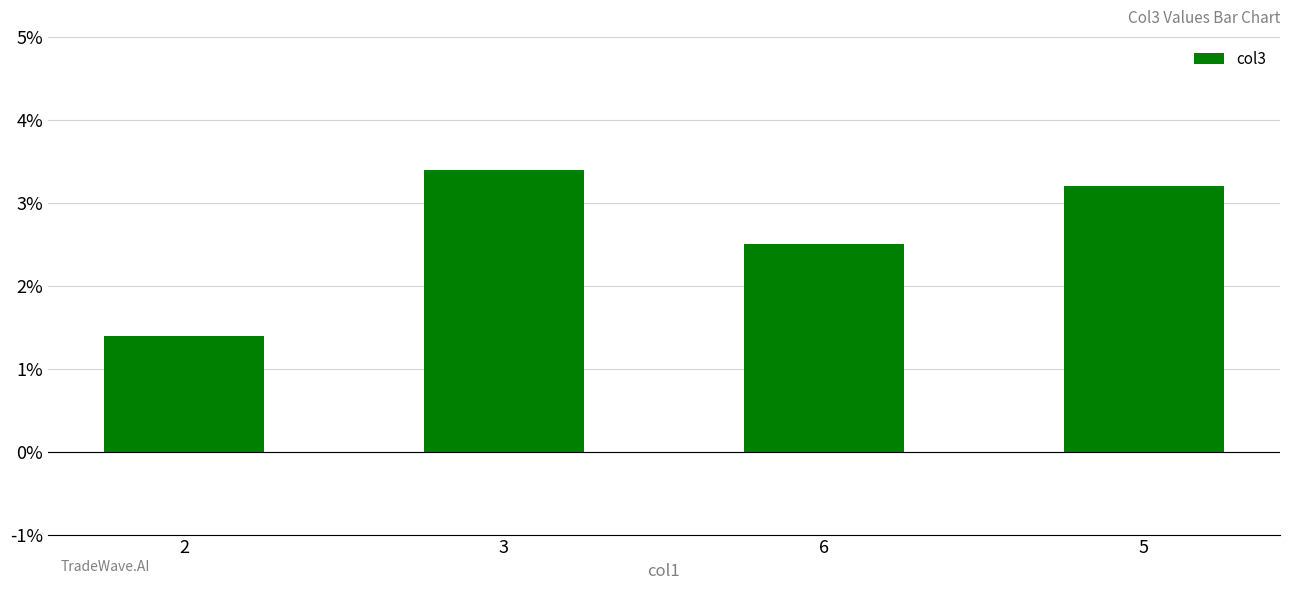

At which label does the data first exceed 3?

3